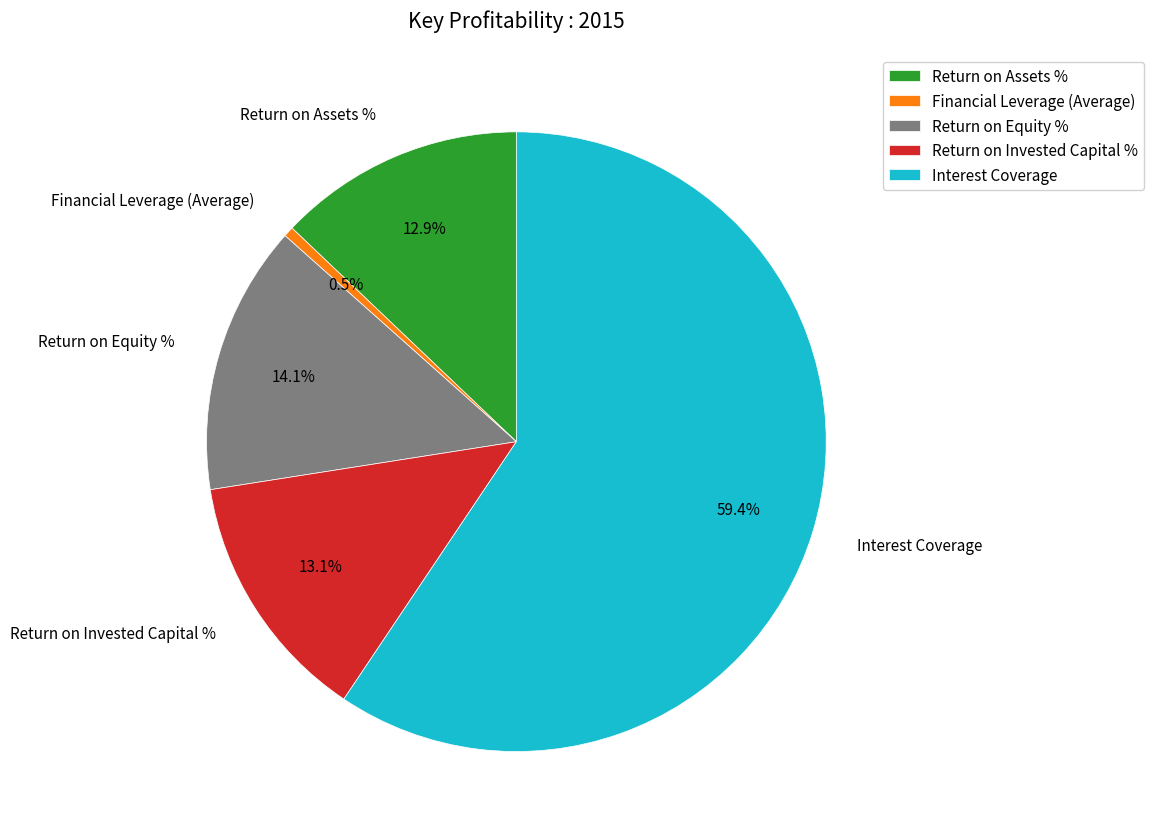

Which has a higher value, Return on Equity % or Return on Assets %?

Return on Equity %